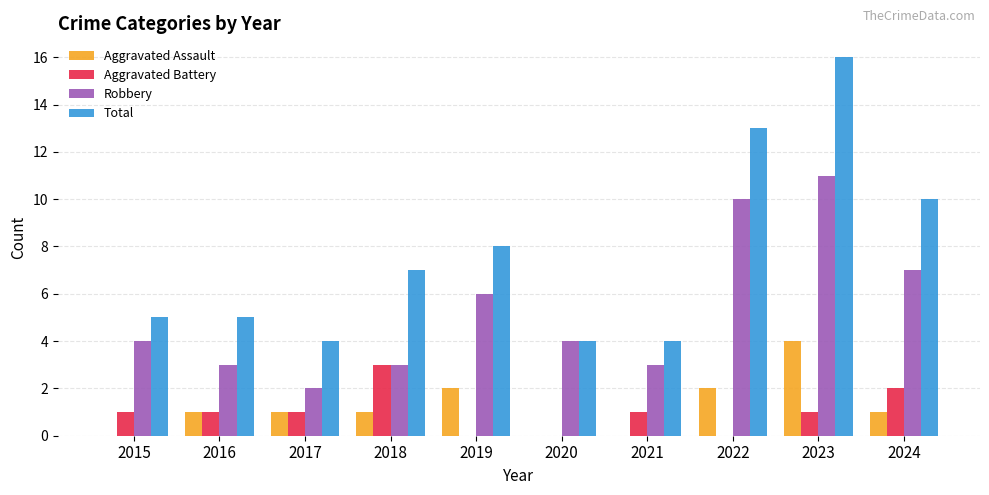

Is it true that Aggravated Battery equals 1 at 2016?

True